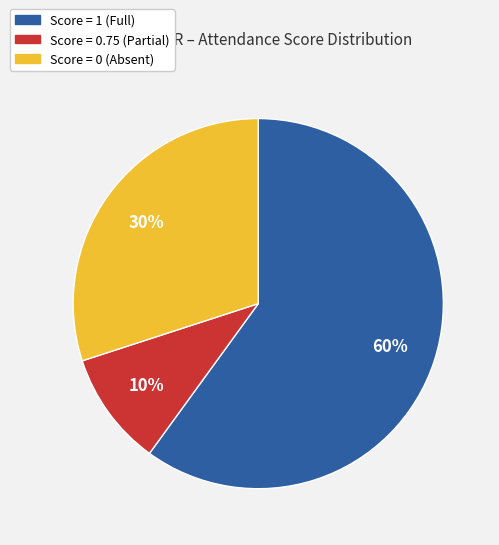

To the nearest percent, what percentage of the pie is Score = 0 (Absent)?

30%